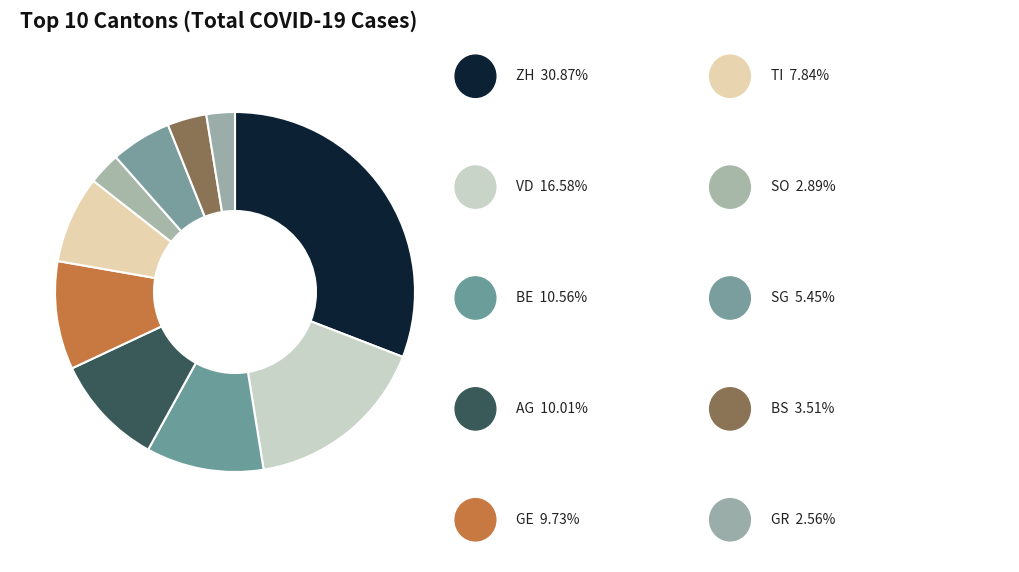

Rank the categories by value from lowest to highest.

GR, SO, BS, SG, TI, GE, AG, BE, VD, ZH